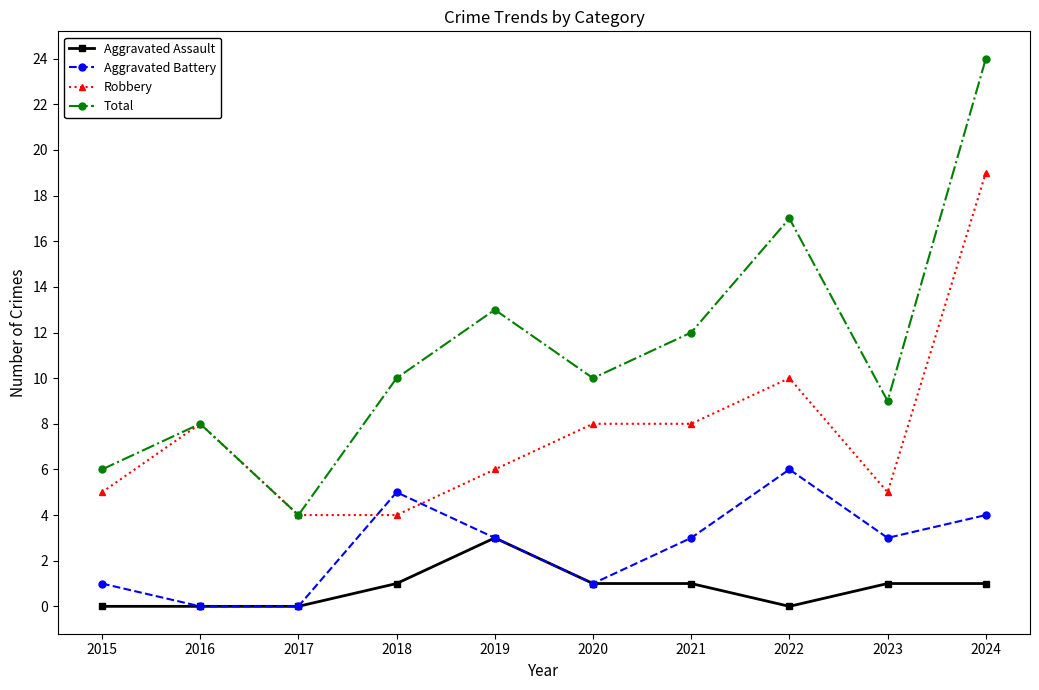

The Aggravated Assault series shows 1 at 2021. True or false?

True